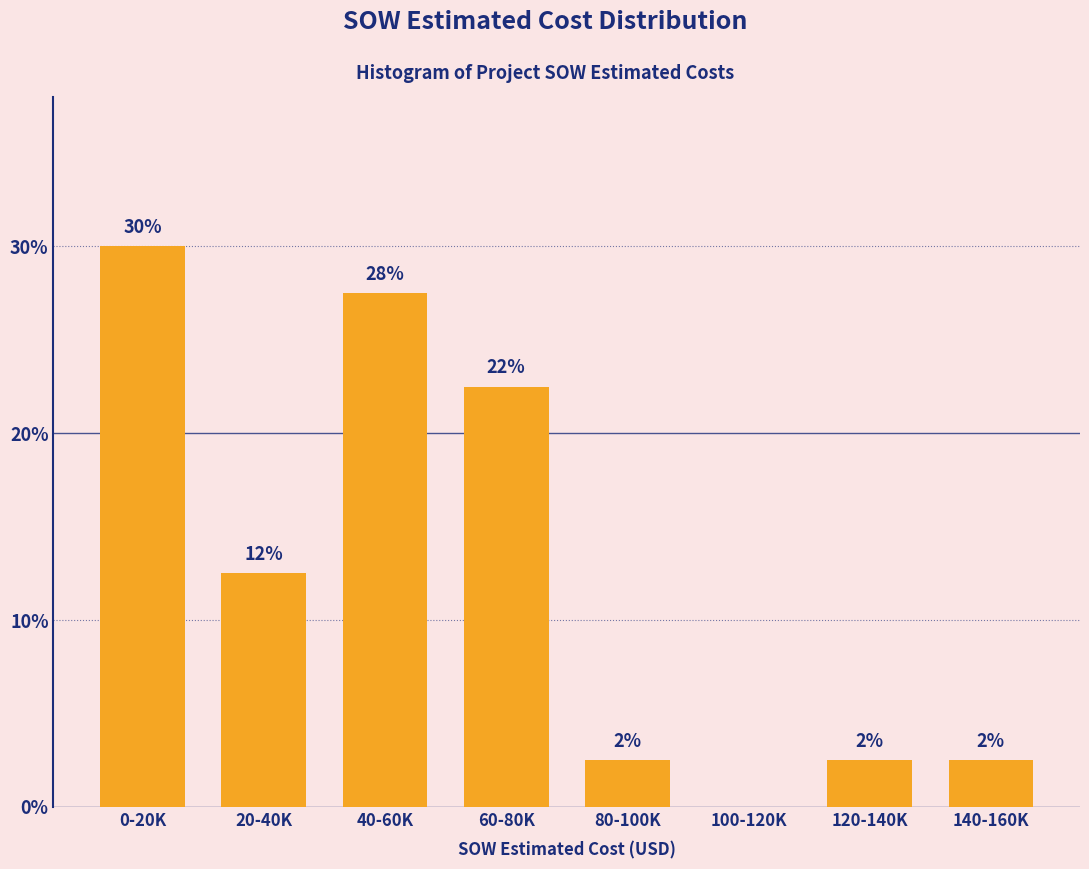

Are the bars horizontal?

No